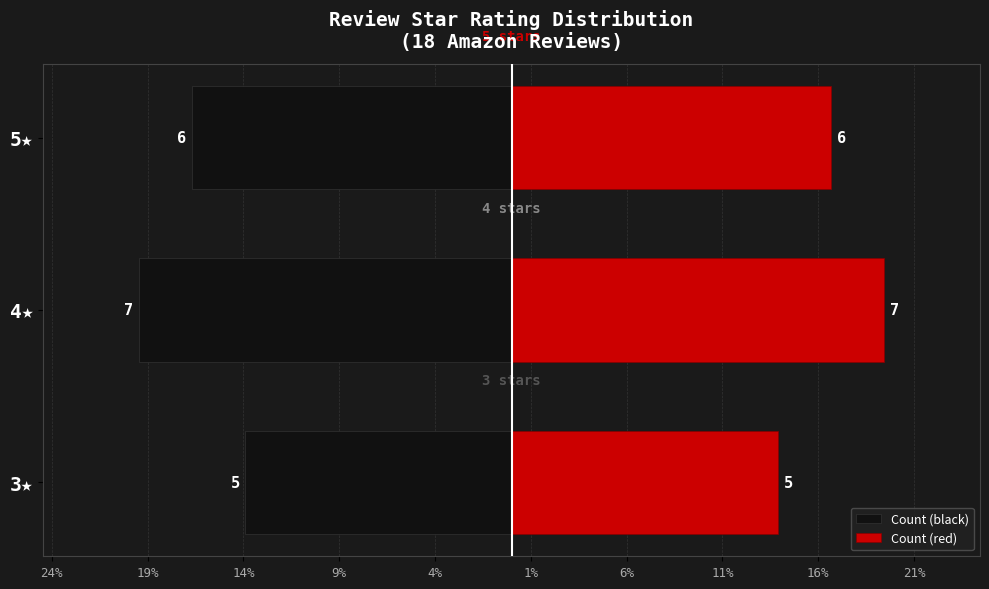

How many distinct data groups are displayed?

2